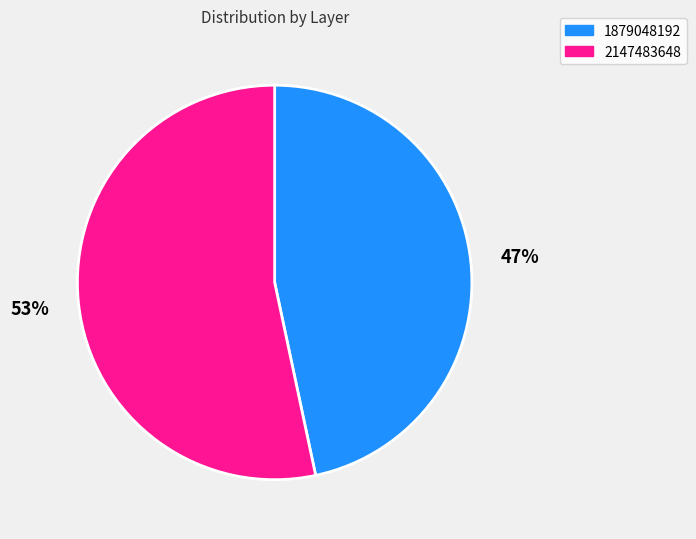

The 2147483648 slice represents 41% of the pie. True or false?

False